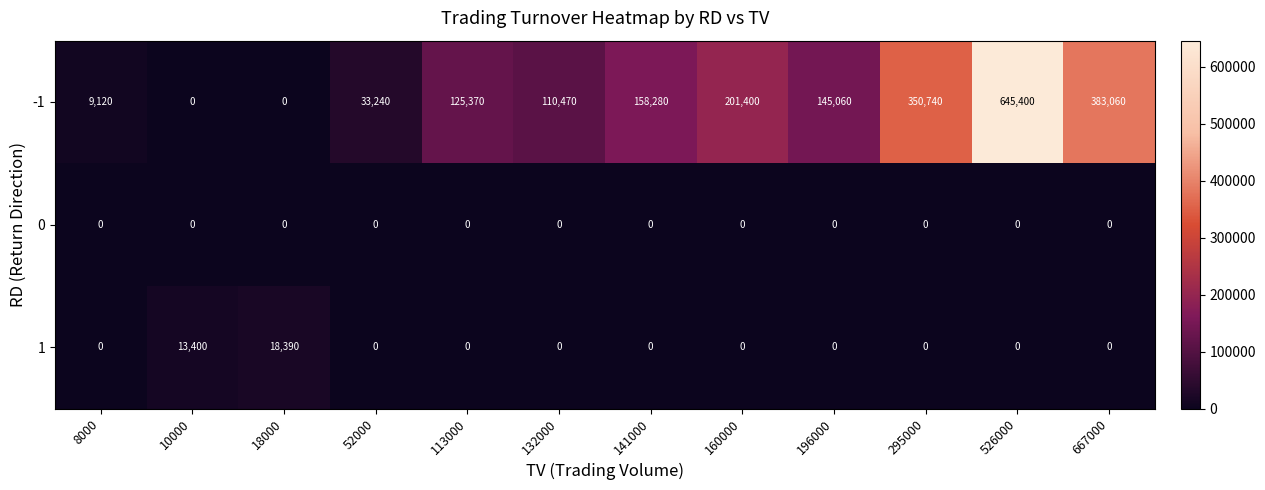

How many data points does each series have?

12